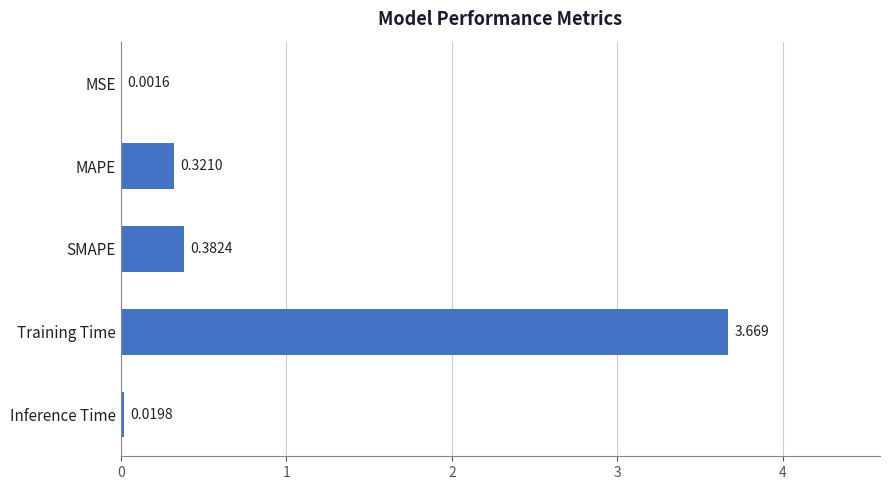

Between SMAPE and Inference Time, which is larger?

SMAPE